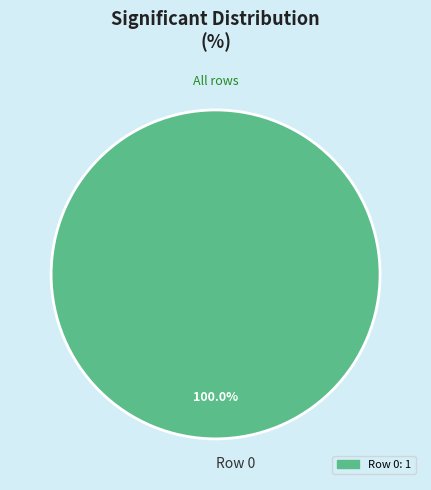

Rank the categories by value from lowest to highest.

Row 0